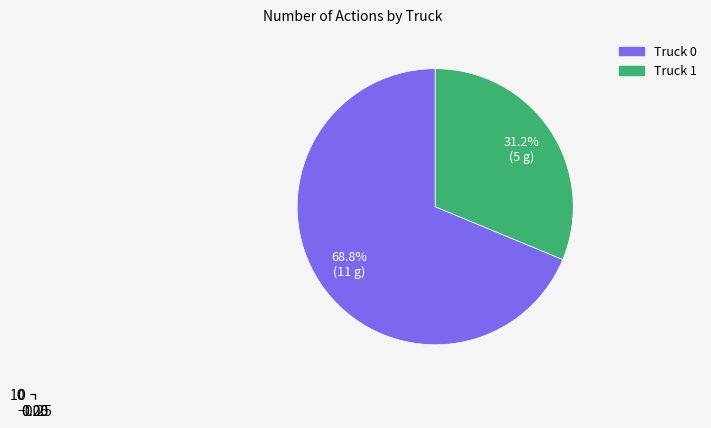

What is the majority slice?

Truck 0